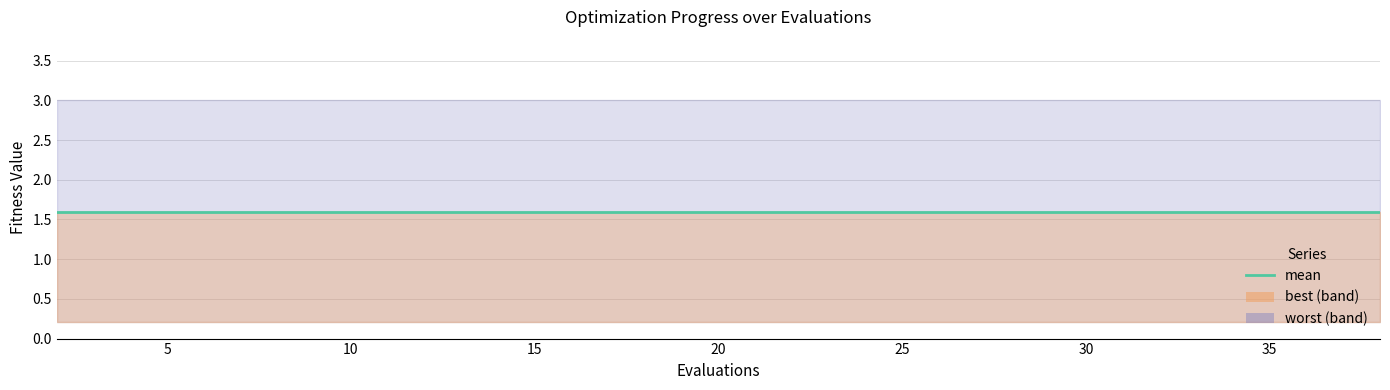

What is the lowest value of the best series?

0.2